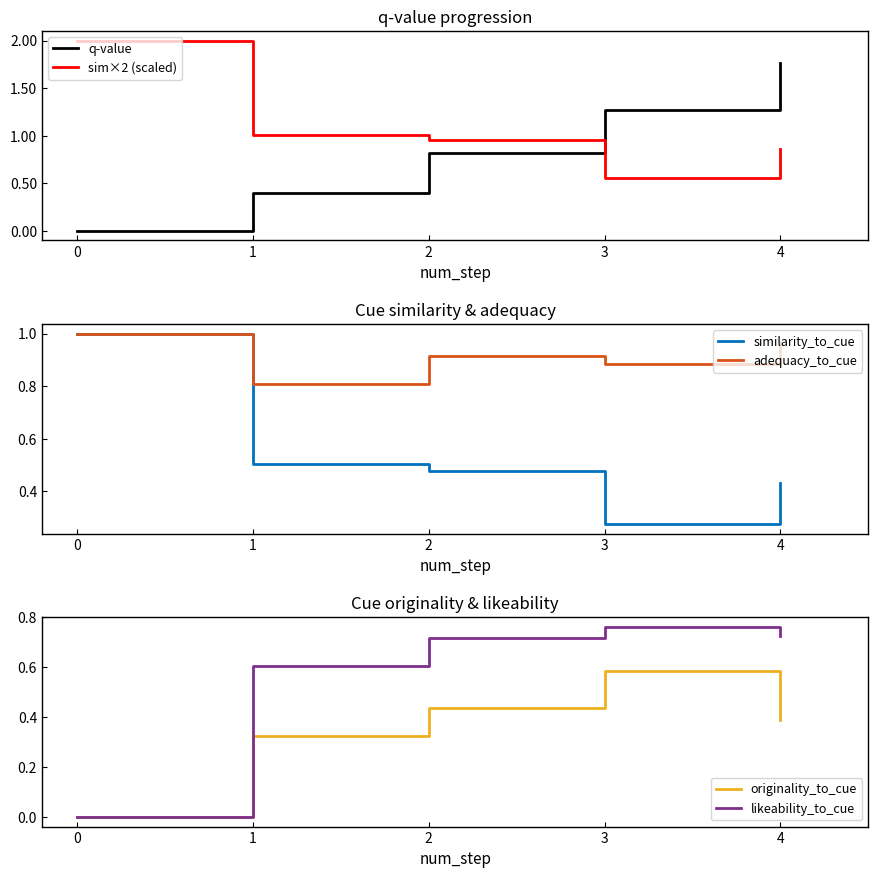

What are all the series names shown in the legend?

q-value, sim×2 (scaled), similarity_to_cue, adequacy_to_cue, originality_to_cue, likeability_to_cue